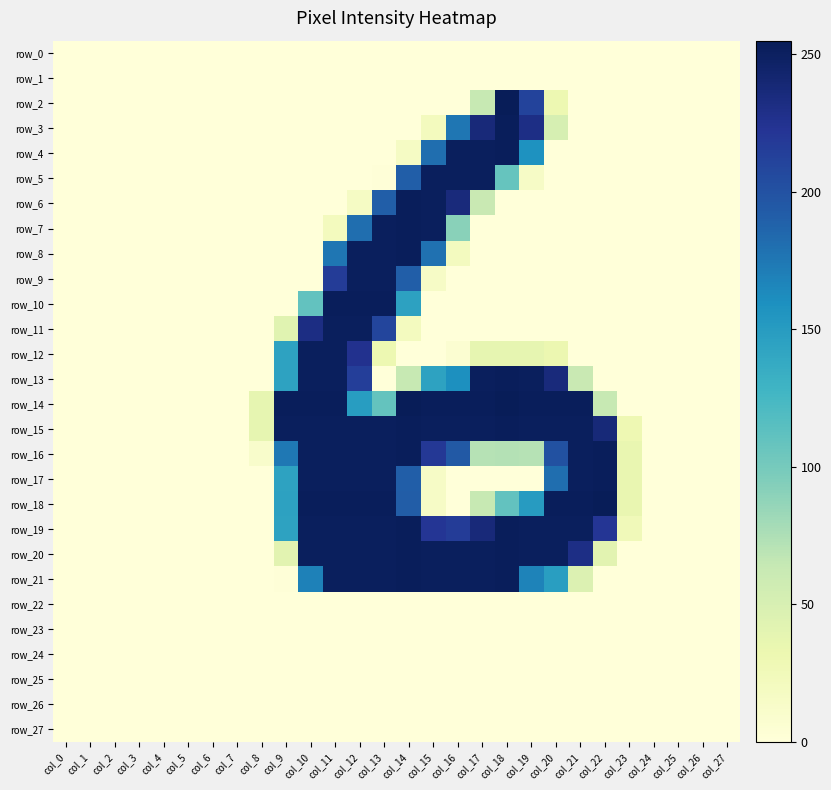

What is the total value across all series at col_23?

160